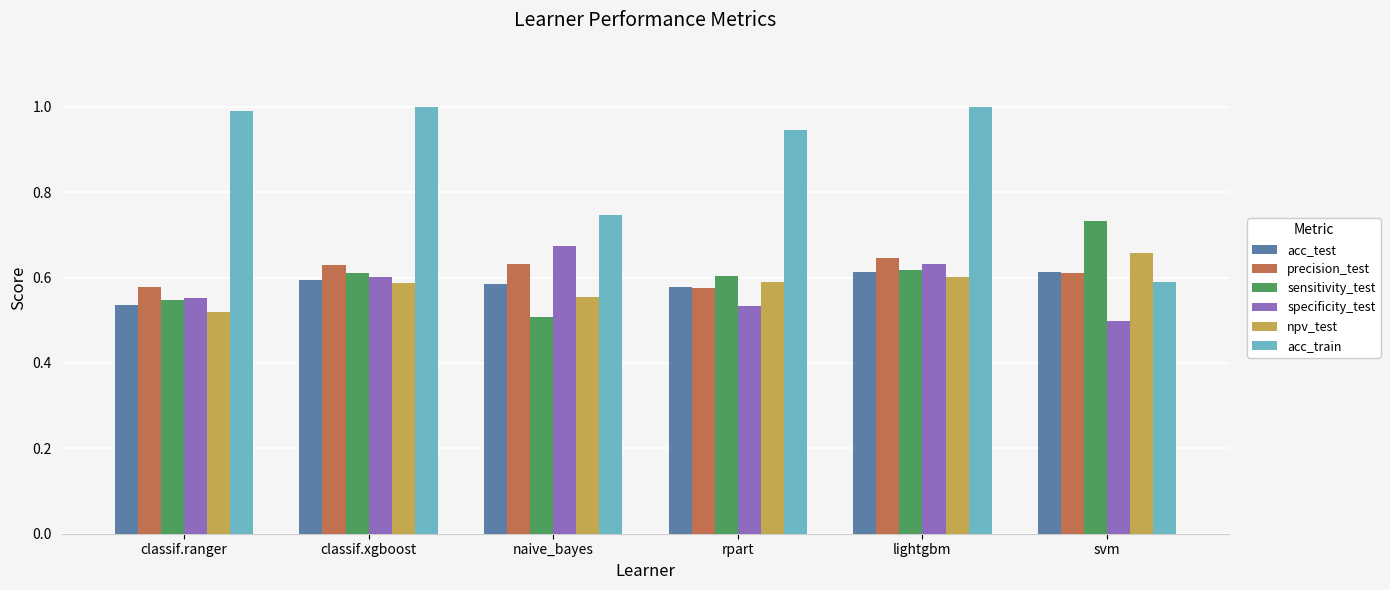

At which label is sensitivity_test closest to 0?

naive_bayes